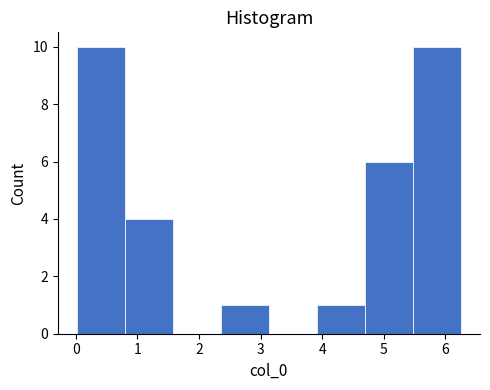

Reading left to right, list every bar in this chart as the range it spans on the x-axis followed by its height. Neither the bar edges nor the heights are printed on the chart, so give them approximately, as read against the axes.

0.0 to 0.8: 10
0.8 to 1.6: 4
1.6 to 2.4: 0
2.4 to 3.1: 1
3.1 to 3.9: 0
3.9 to 4.7: 1
4.7 to 5.5: 6
5.5 to 6.3: 10